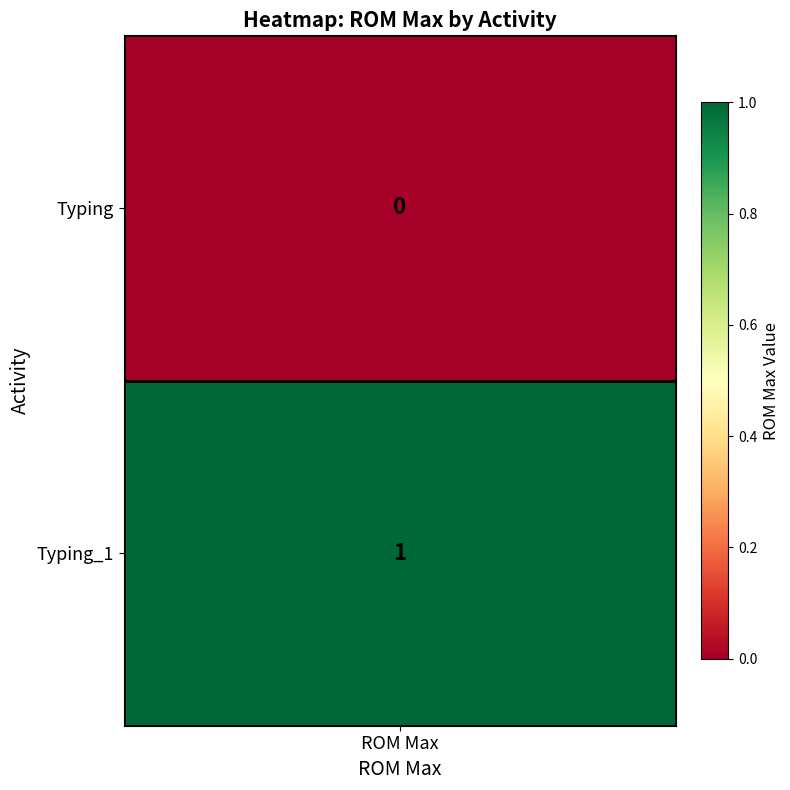

How many Typing values are between 0 and 1?

2